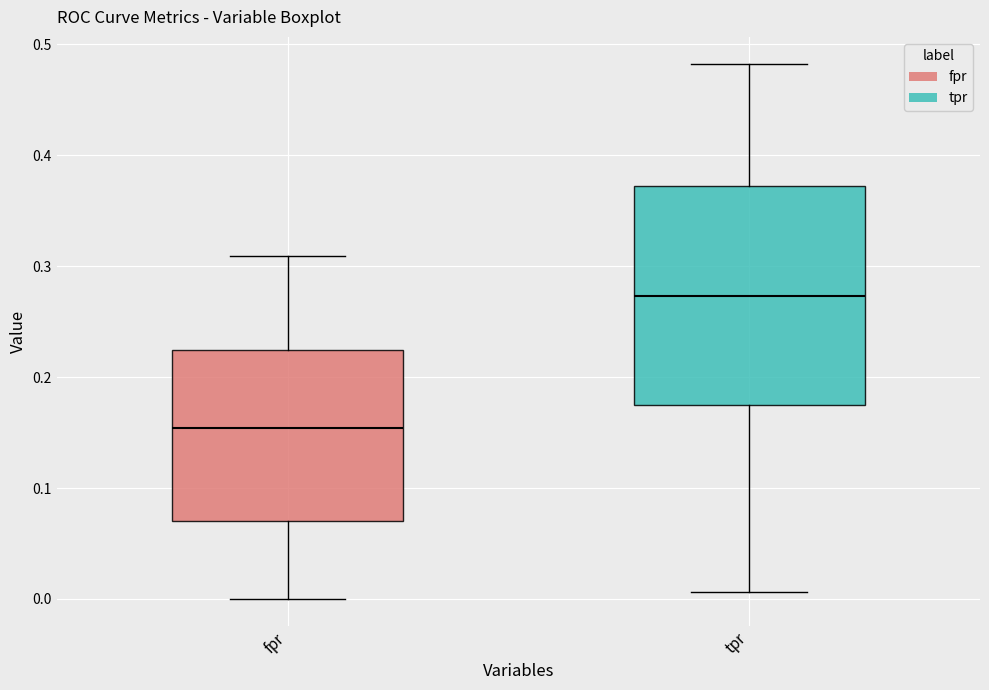

Which box is the tallest, from its lower edge to its upper edge?

tpr